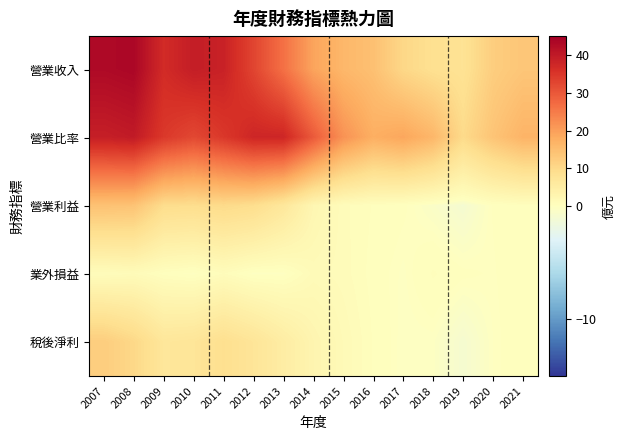

Rank the series at 2013 from highest to lowest value.

營業比率, 營業收入, 營業利益, 稅後淨利, 業外損益